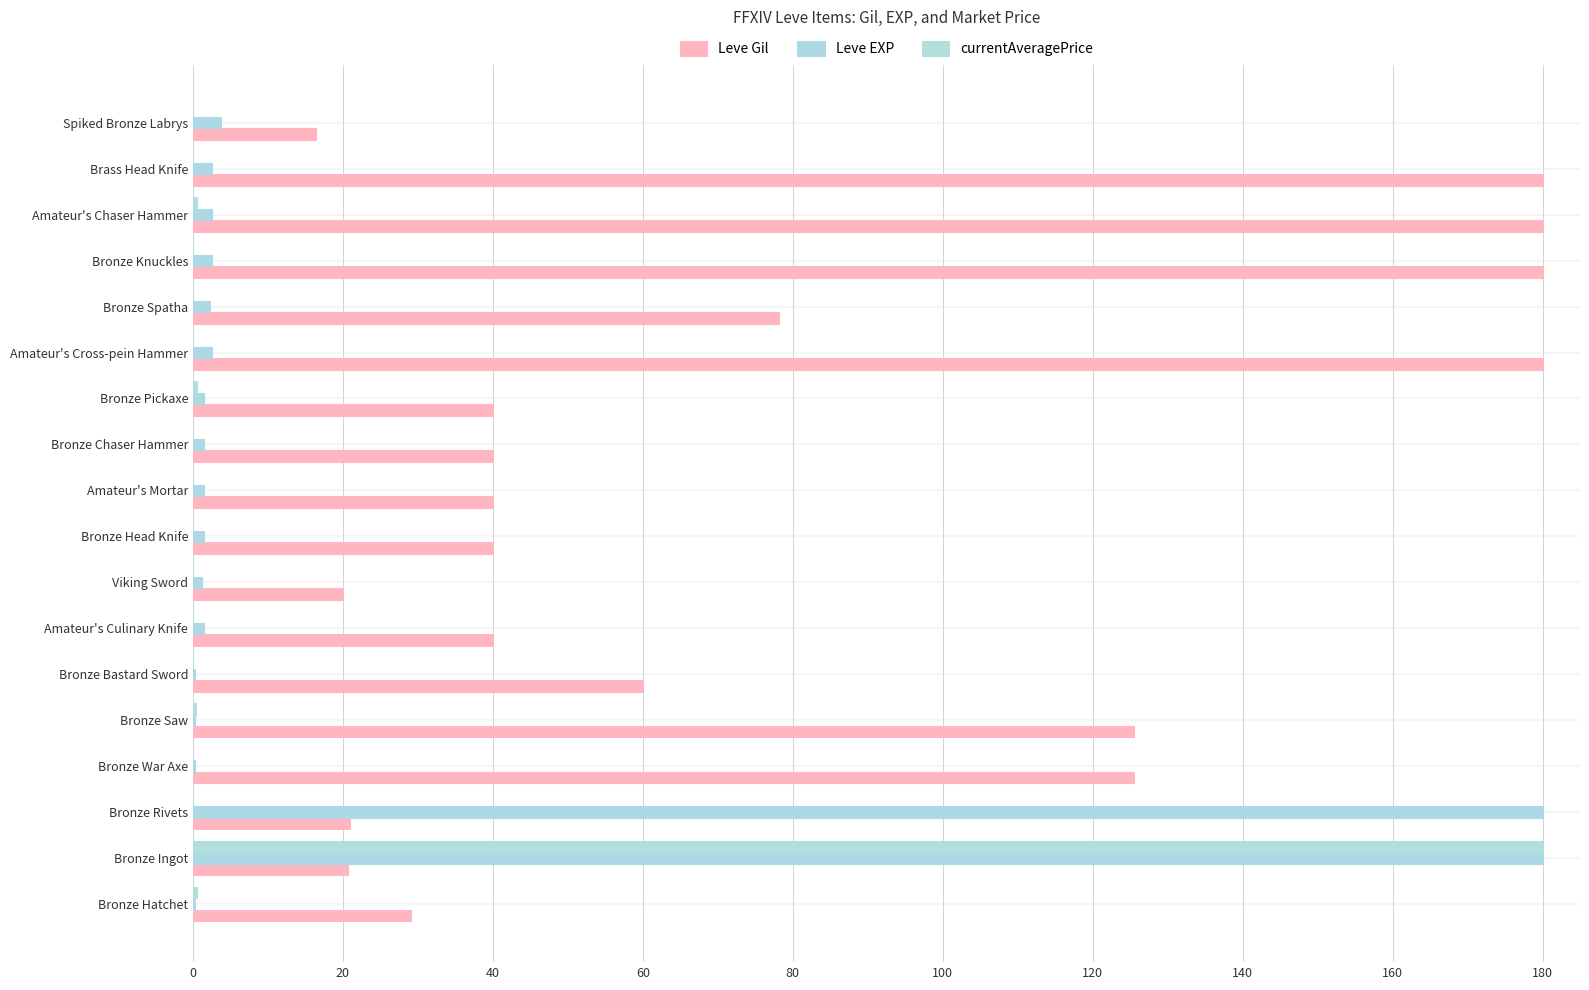

What is the sum of all Leve Gil values?

1416.2